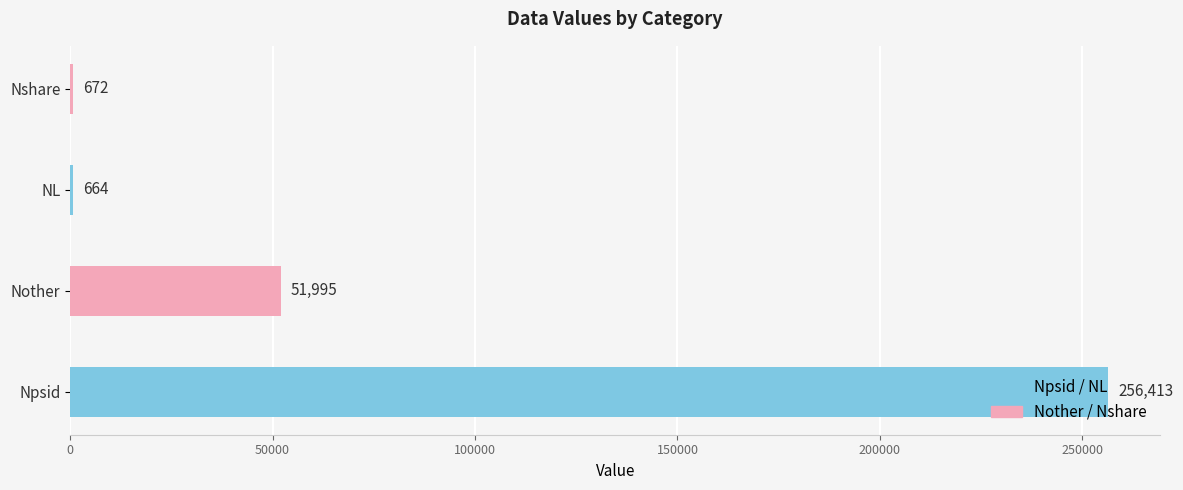

What is the maximum value shown in the chart?

256413